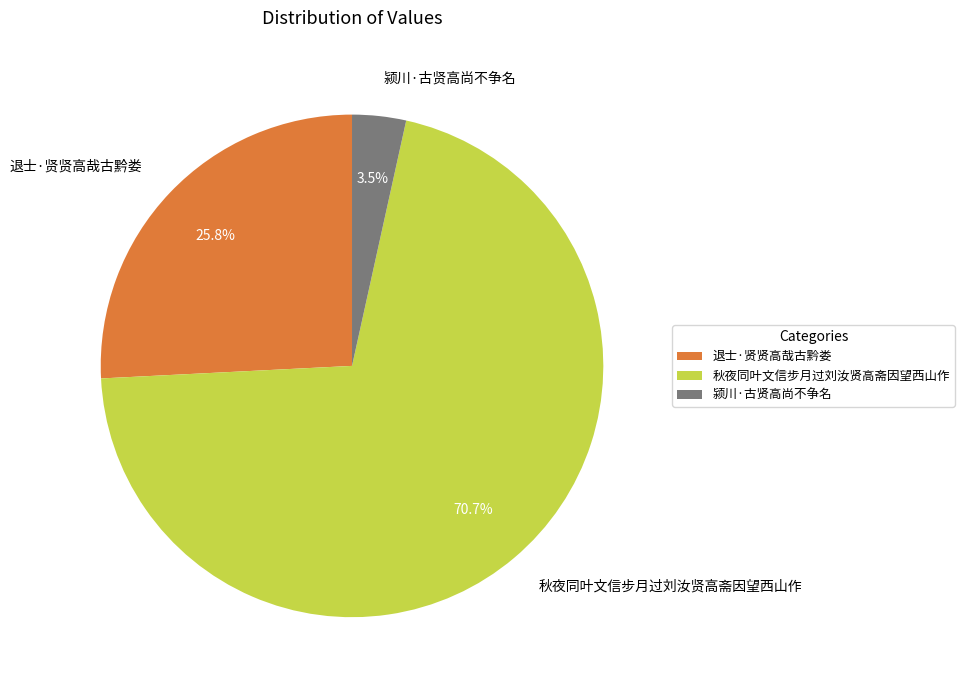

Rank the categories by value from highest to lowest.

秋夜同叶文信步月过刘汝贤高斋因望西山作, 退士·贤贤高哉古黔娄, 颍川·古贤高尚不争名